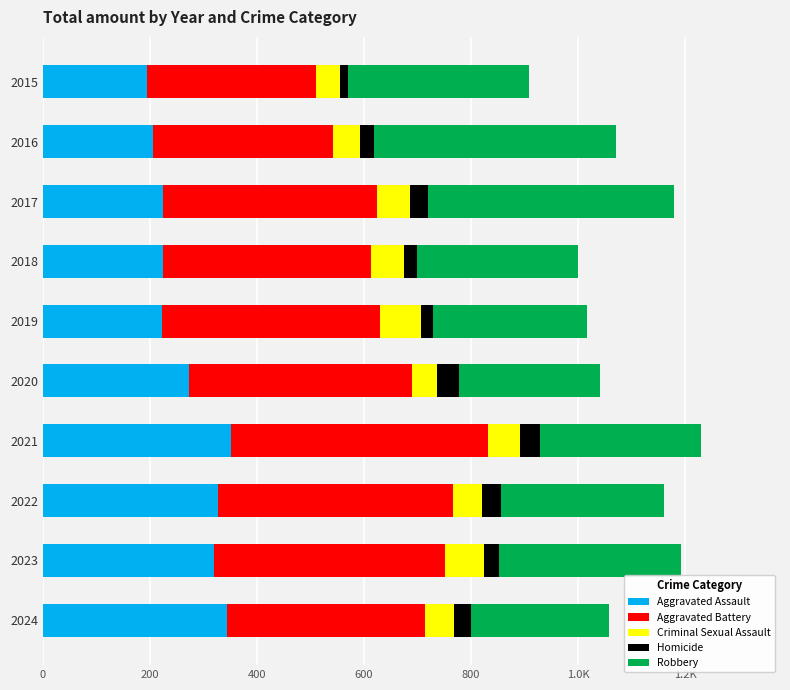

What are all the series names shown in the legend?

Aggravated Assault, Aggravated Battery, Criminal Sexual Assault, Homicide, Robbery